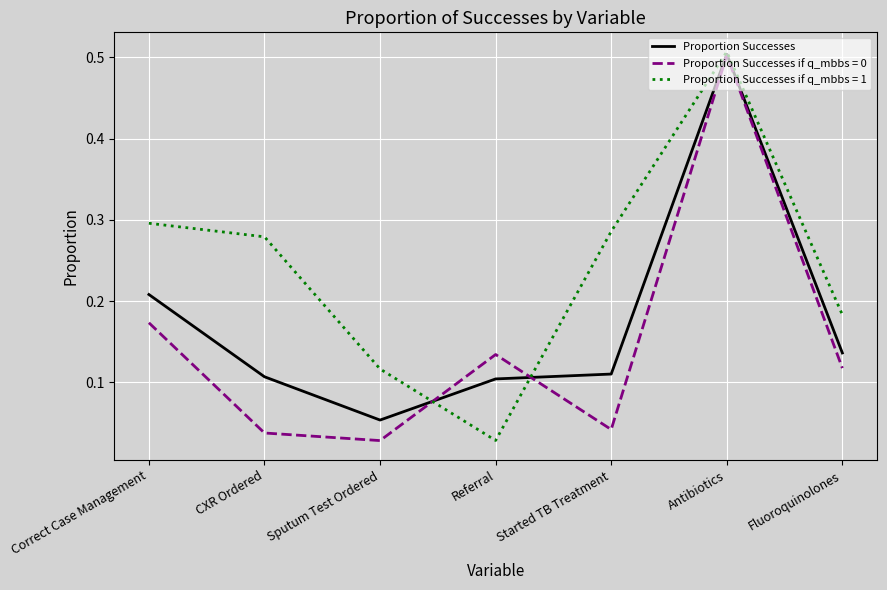

Is the value of Proportion Successes at Started TB Treatment greater than the value of Proportion Successes if q_mbbs = 1 at Fluoroquinolones?

No